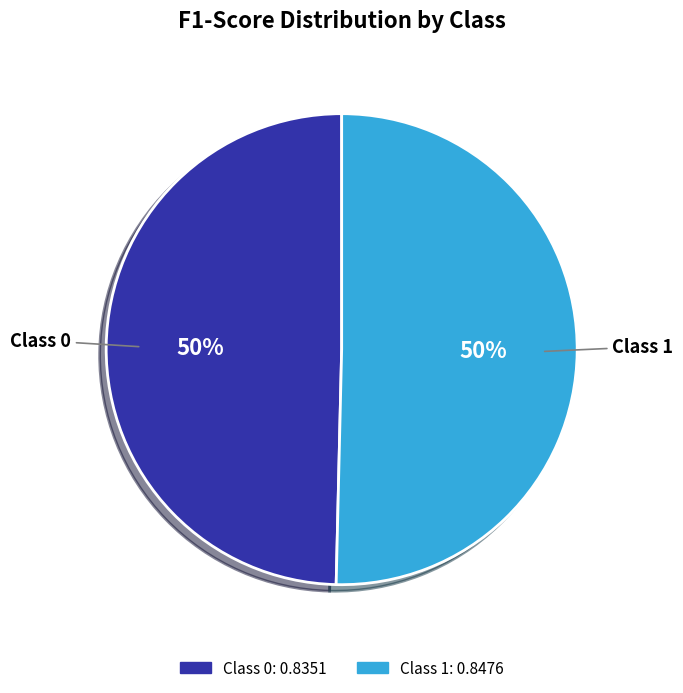

Do Class 1 and Class 0 together represent more than half of the pie?

Yes